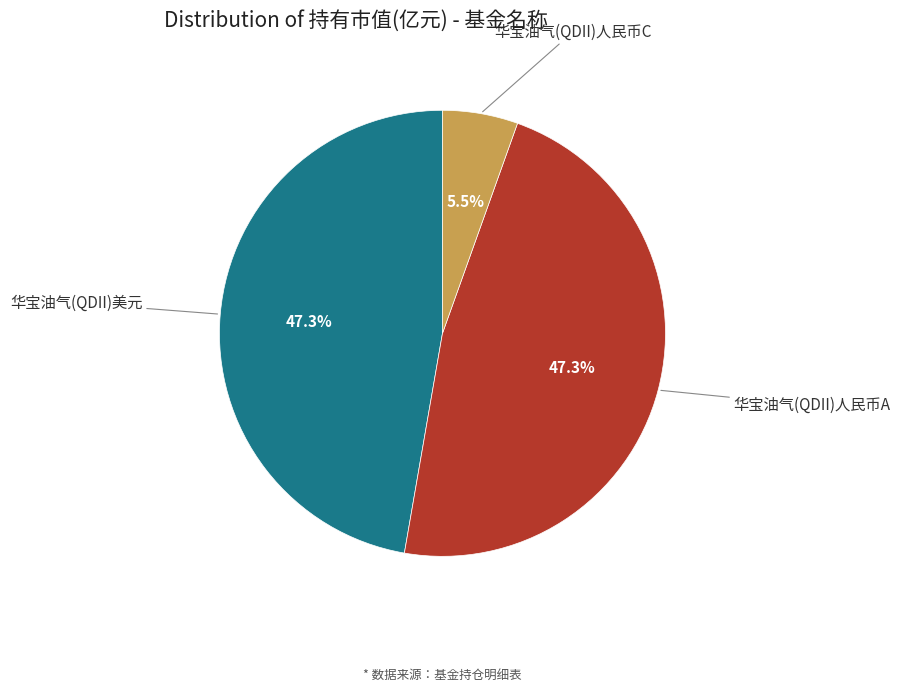

Which category has the smallest portion of the pie?

华宝油气(QDII)人民币C